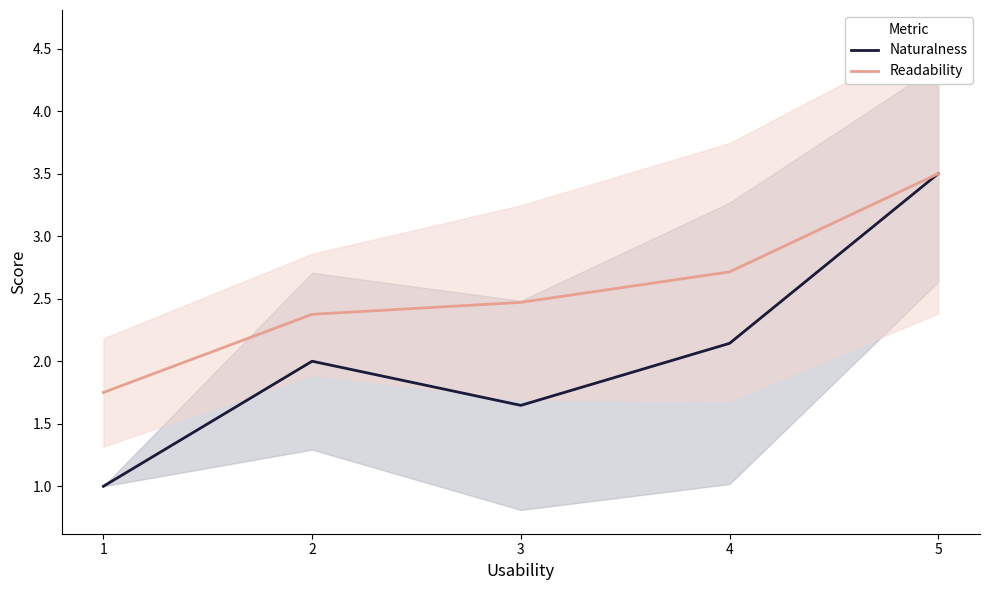

Where does the Naturalness series first go above 2?

4